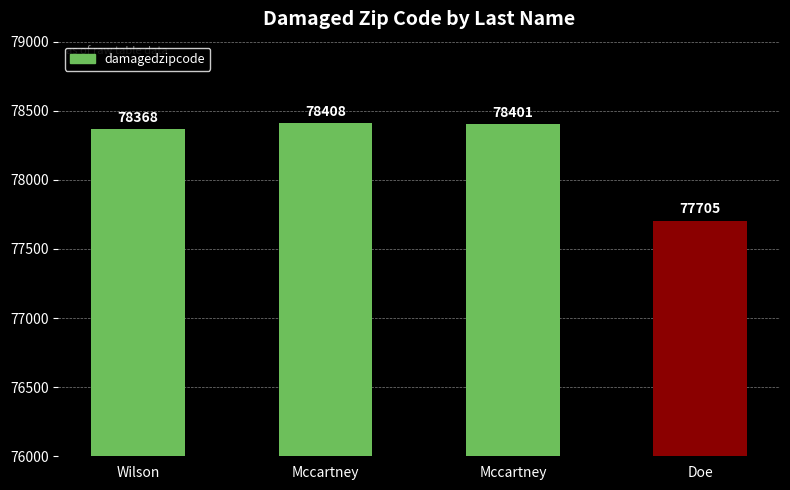

List the labels in order of value, largest first.

Mccartney, Mccartney, Wilson, Doe